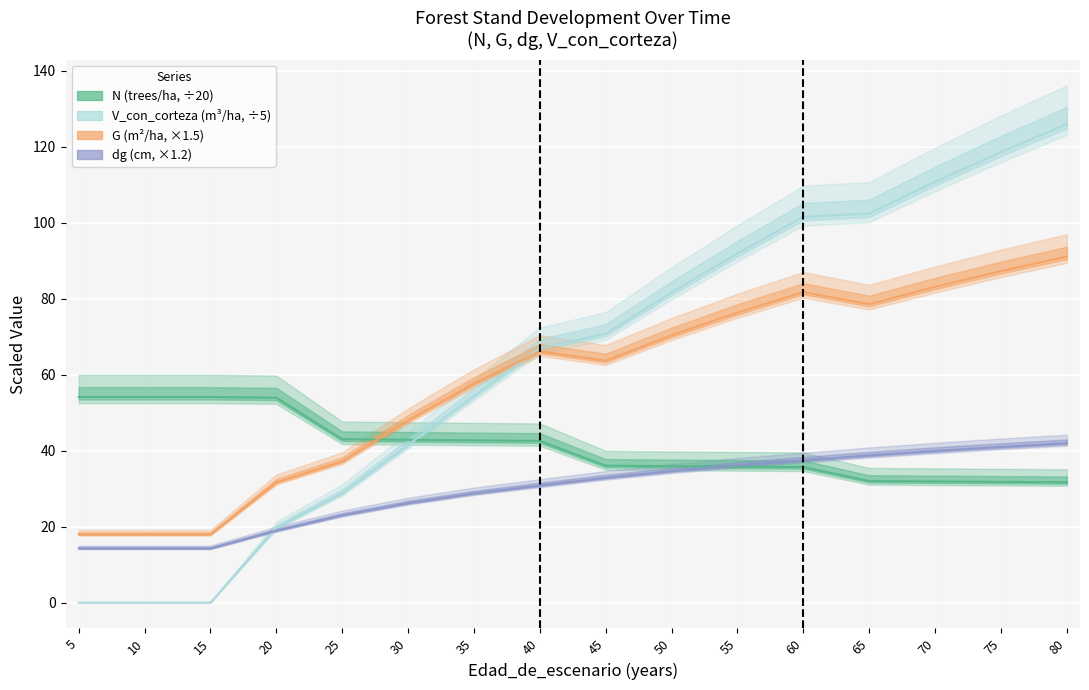

At which category does the chart reach its peak across all series?

80